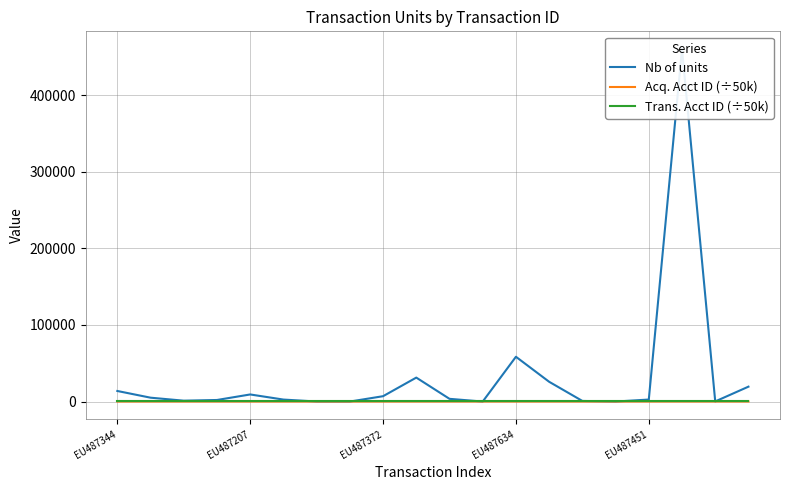

Which series ends up on top after the final intersection of Nb of units and Acq. Acct ID (÷50k)?

Nb of units